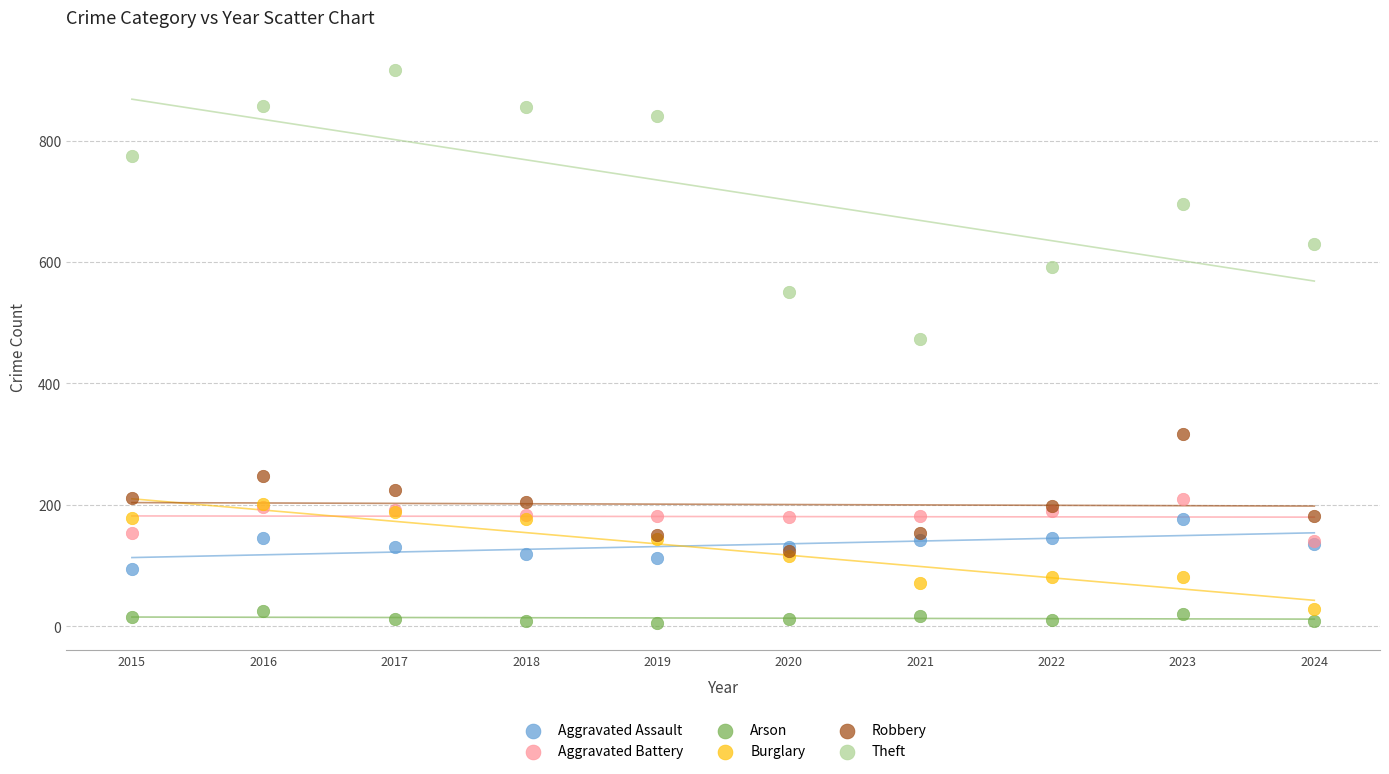

Across all series, what Y value is closest to 461?

474